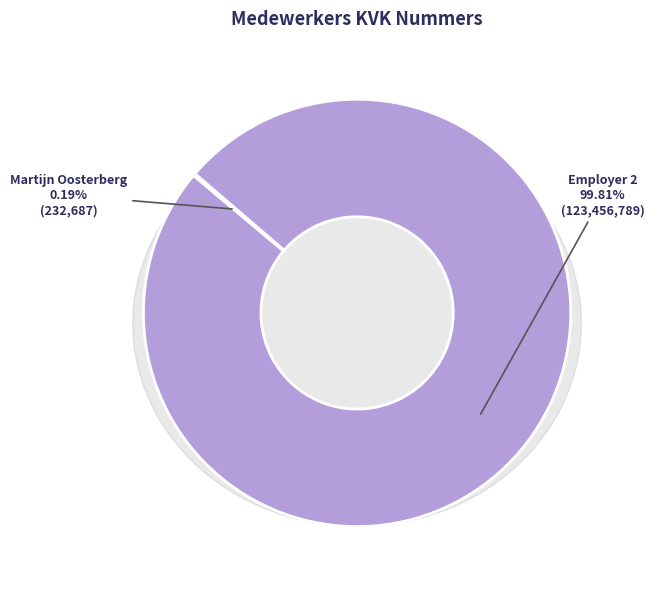

To the nearest percent, what is the average slice percentage?

50%